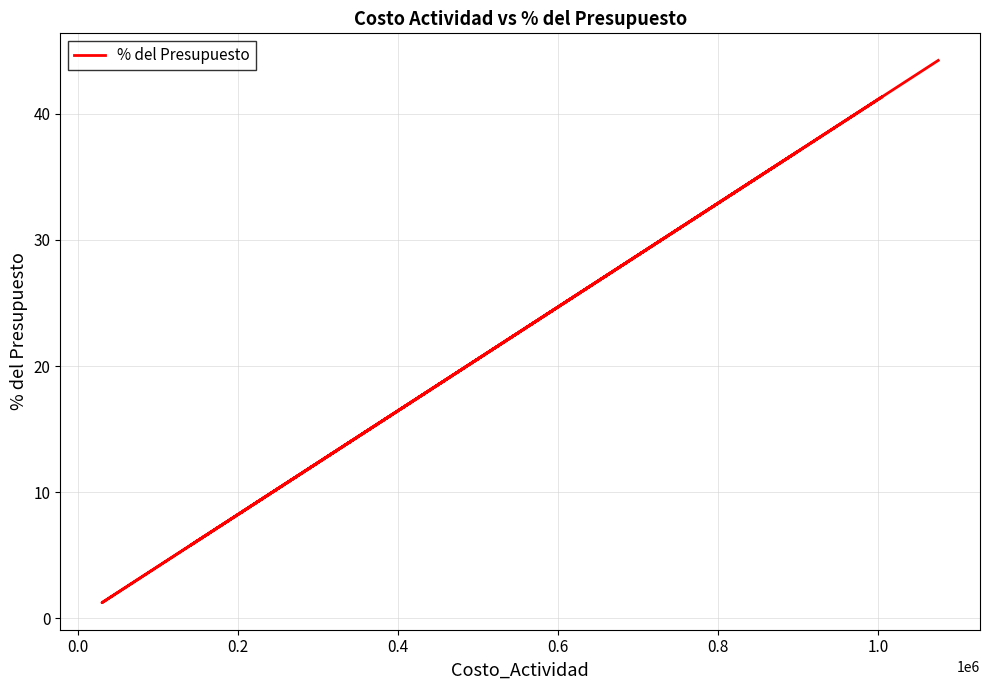

True or false: the data shows 63.9 at 1.0.

False